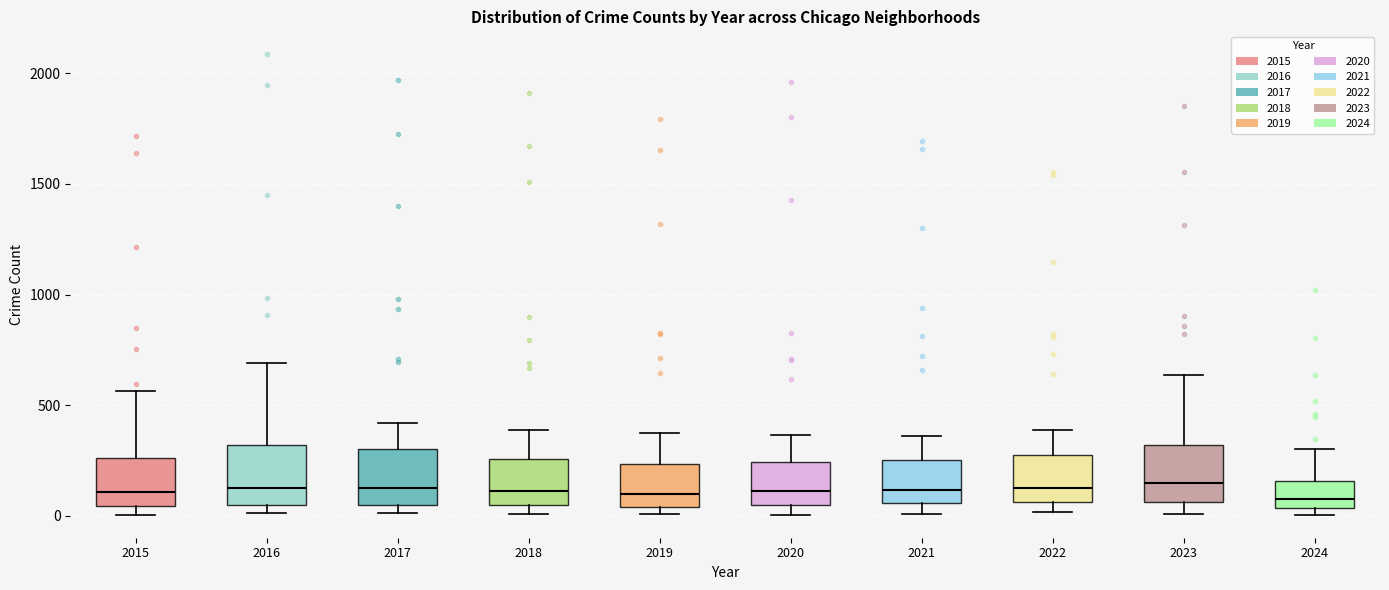

Where does the median line of the box at x = 2024 sit on the y-axis? The values are not printed on the chart, so give them approximately, as read against the axis.

100